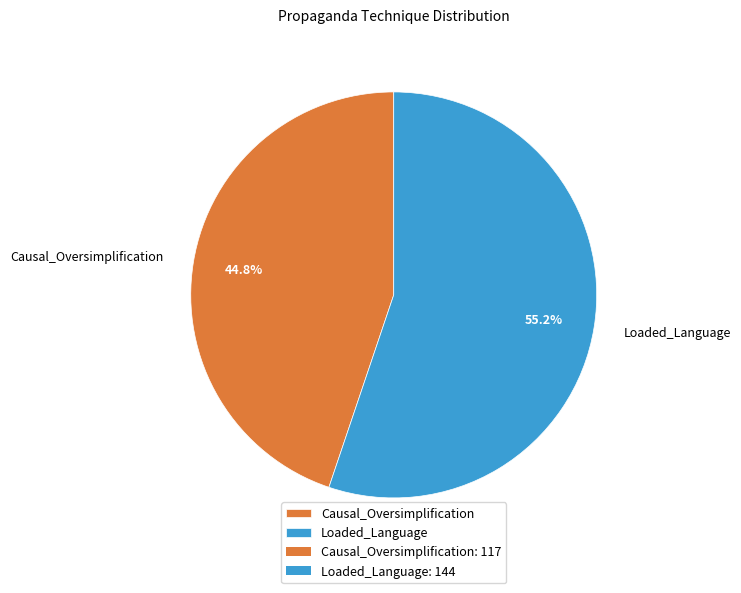

What is the ratio of the value at Causal_Oversimplification to the value at Loaded_Language?

0.8